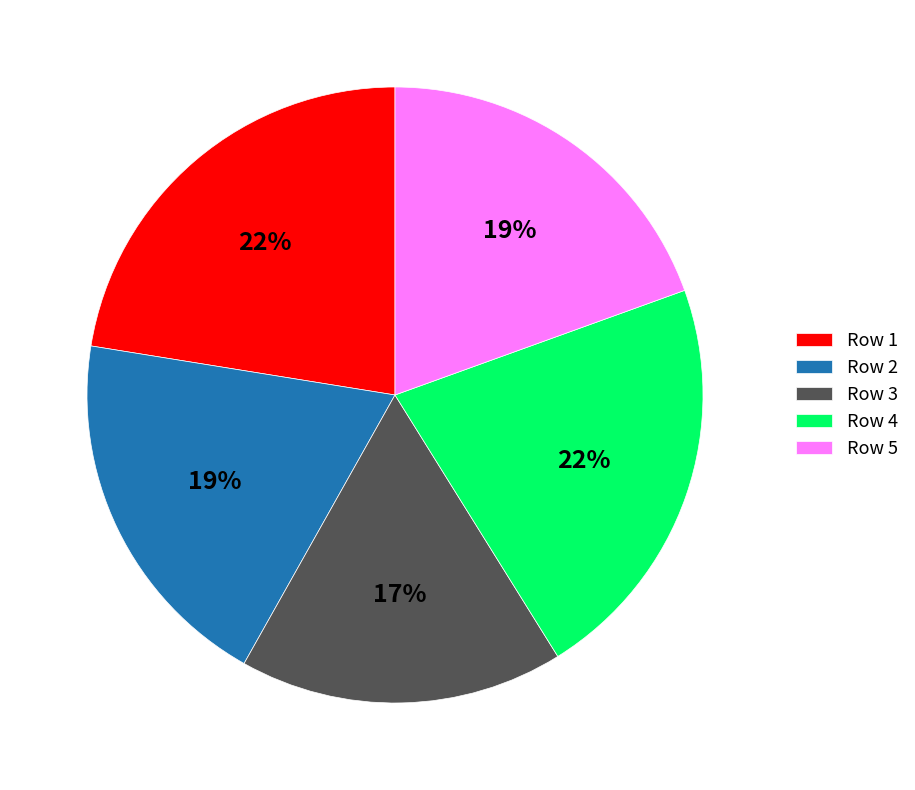

Is there a majority slice in this chart?

No